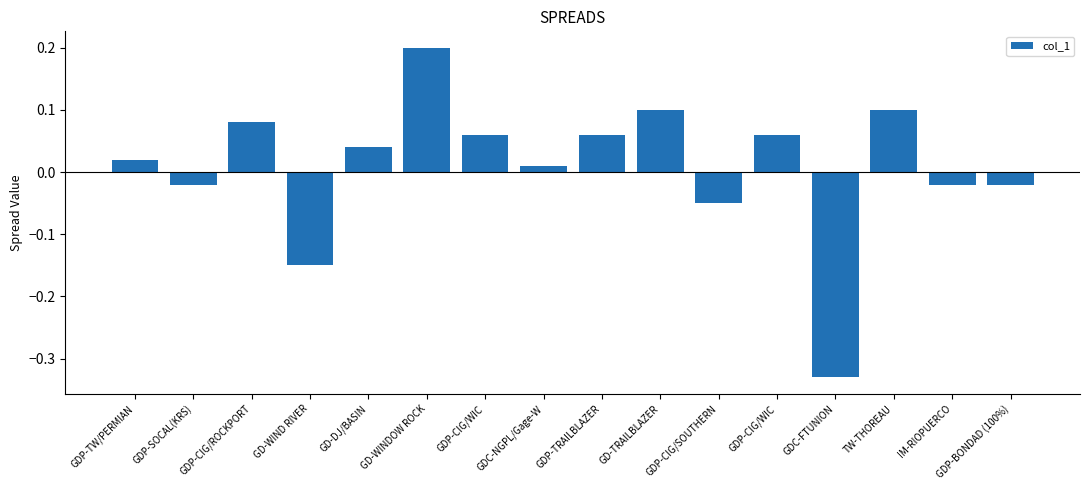

At which label does the data first exceed 0?

GDP-TW/PERMIAN